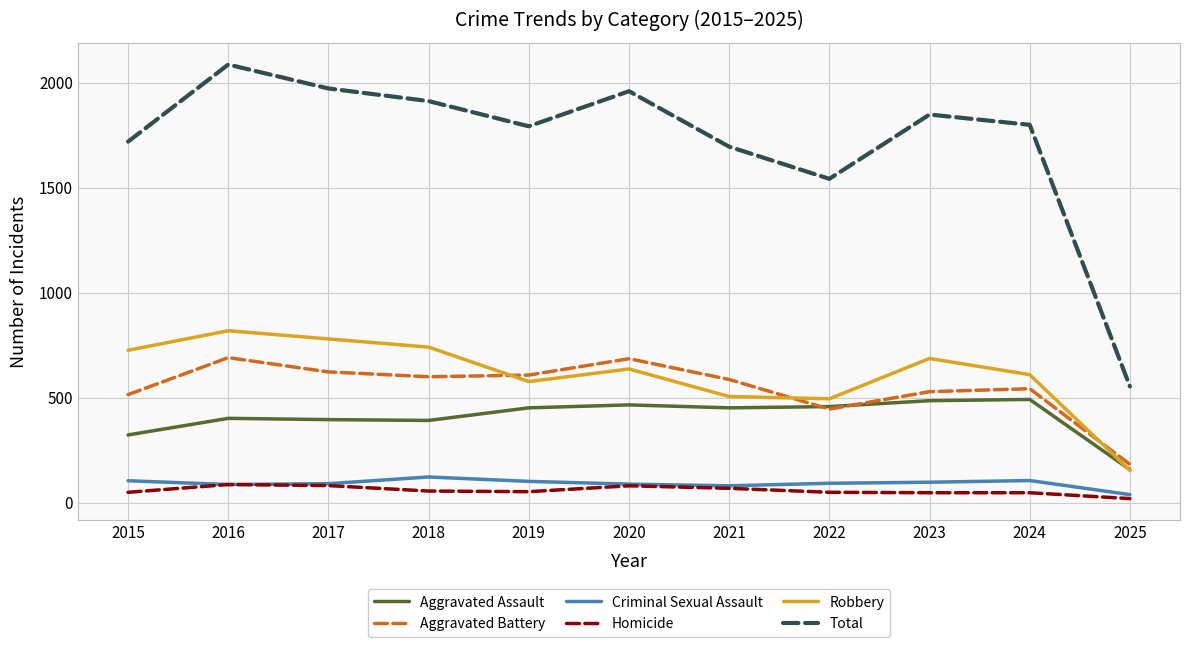

At how many categories does at least one series exceed 832?

10